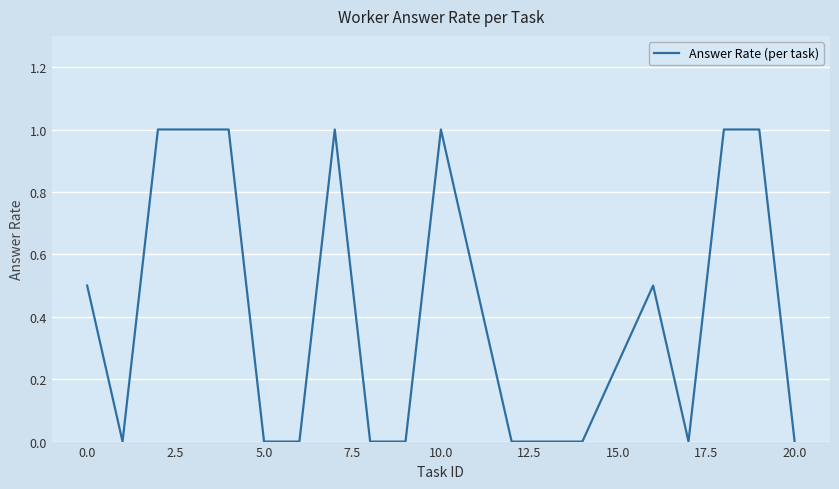

What is the greatest value displayed?

1.0